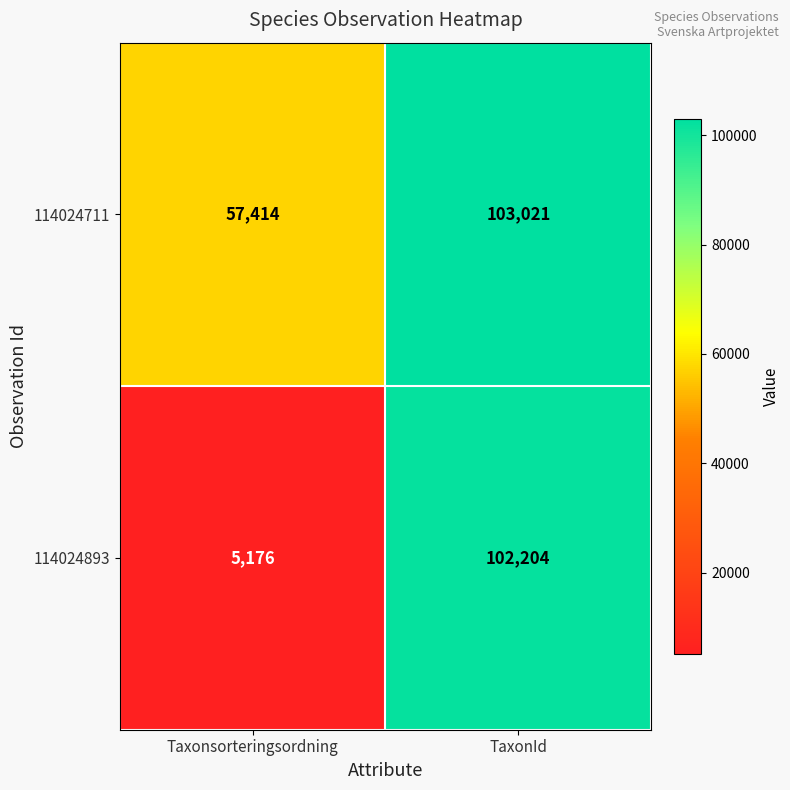

True or false: 114024711 has a value of 99661 at Taxonsorteringsordning.

False